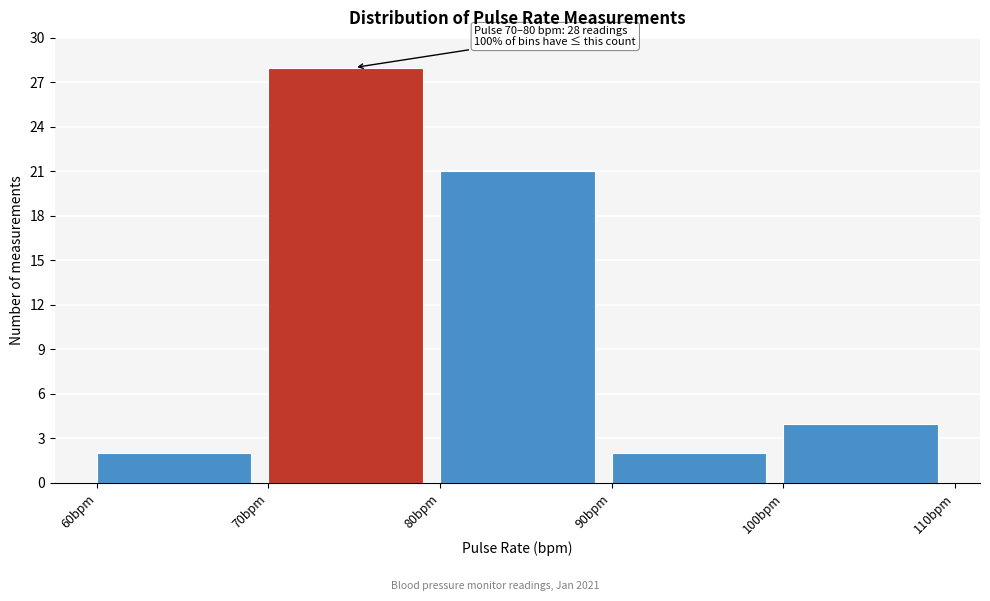

Over which range of the x-axis is the bar tallest?

70 to 80